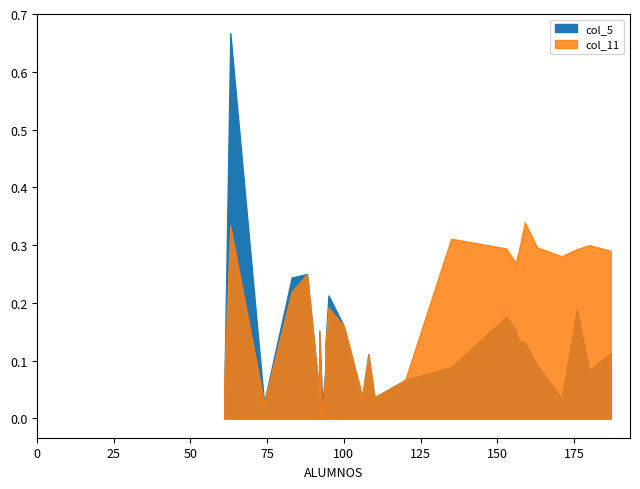

Rank the series by their maximum value, from highest to lowest.

col_5, col_11